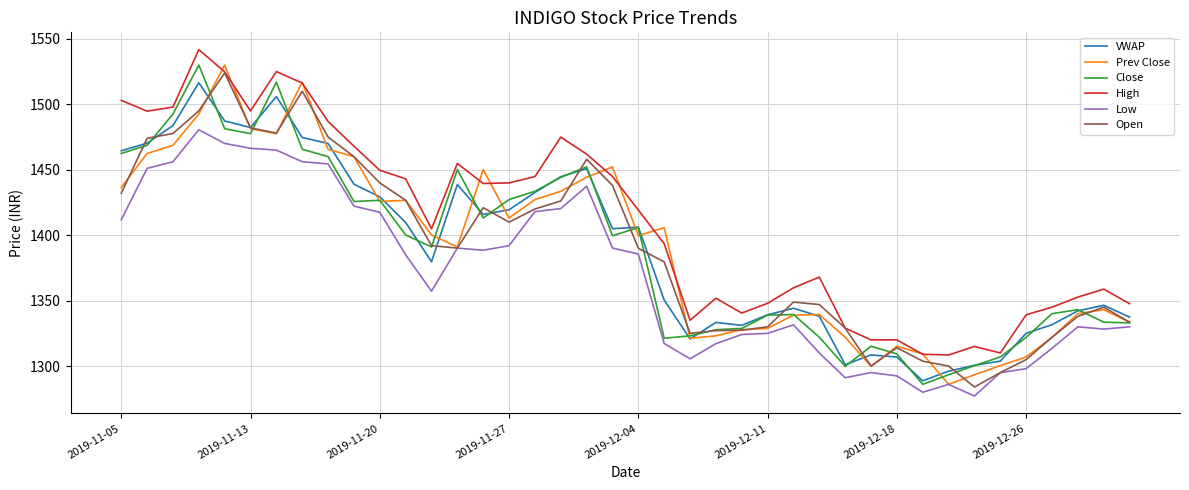

True or false: High and VWAP cross at least once.

False